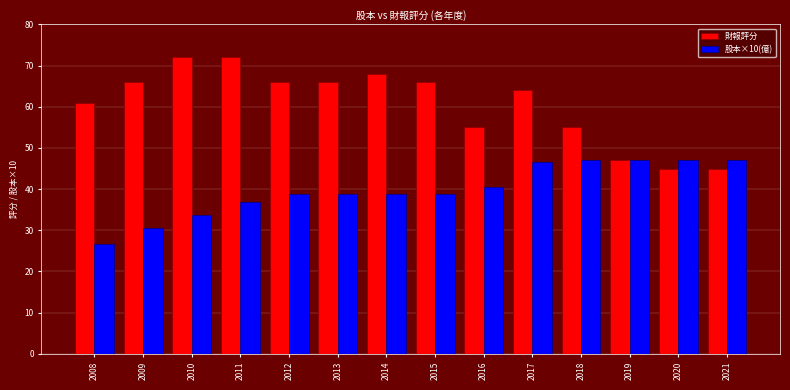

Which series has the largest total across all categories?

財報評分